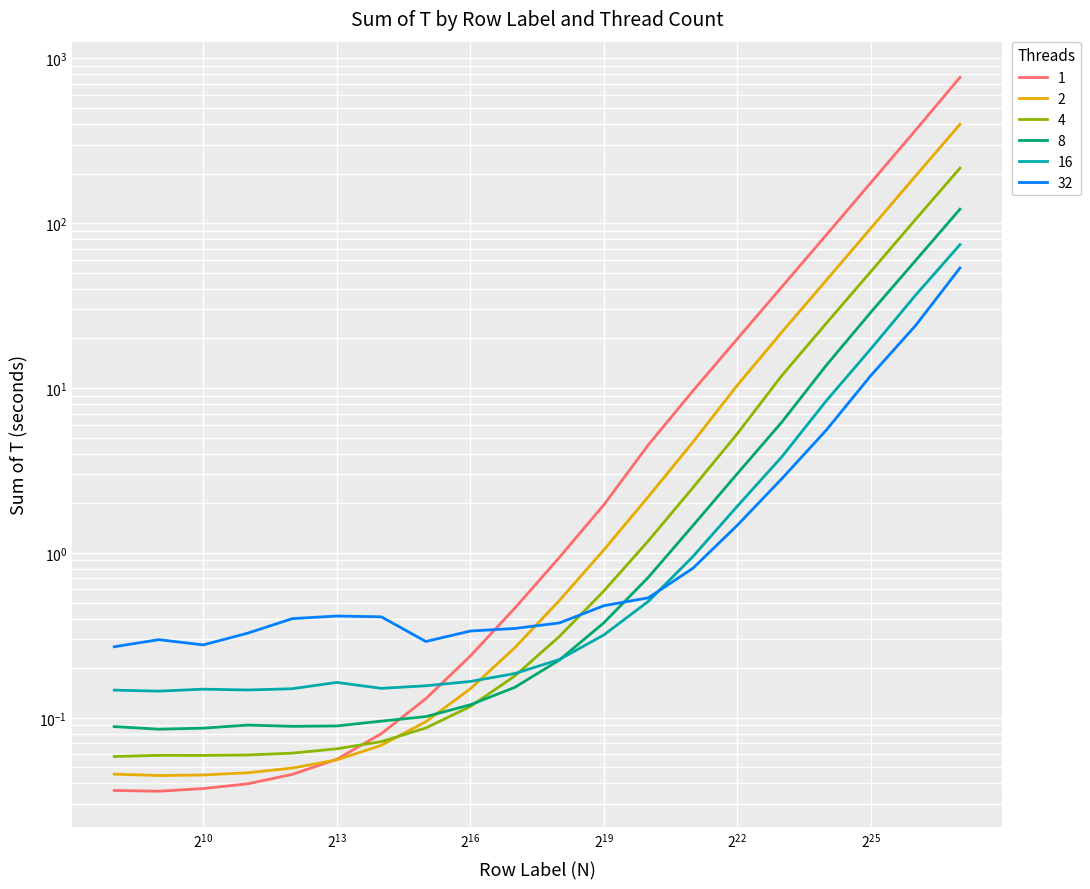

At which category is the sum across all series the highest?

134217728